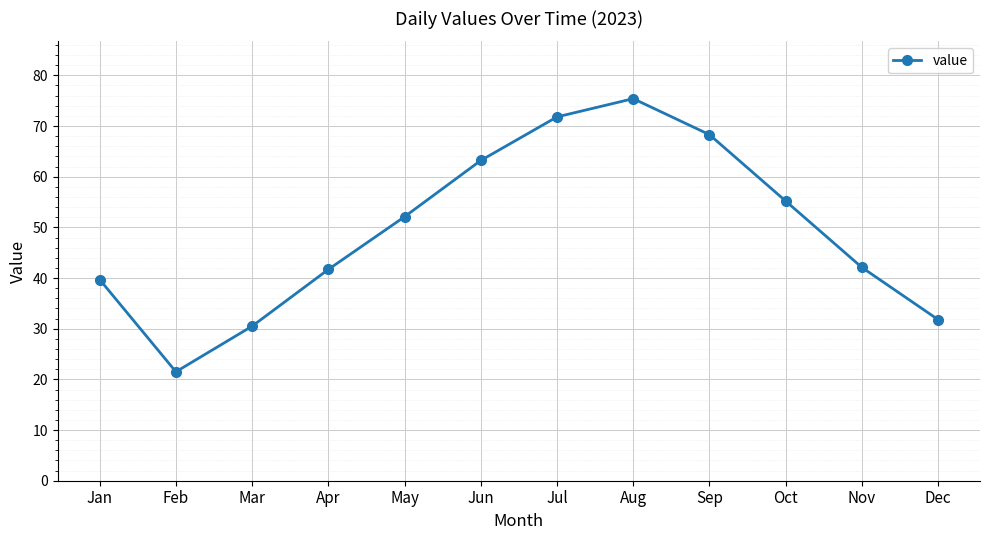

What is the difference between the values at Jul and Sep?

3.5